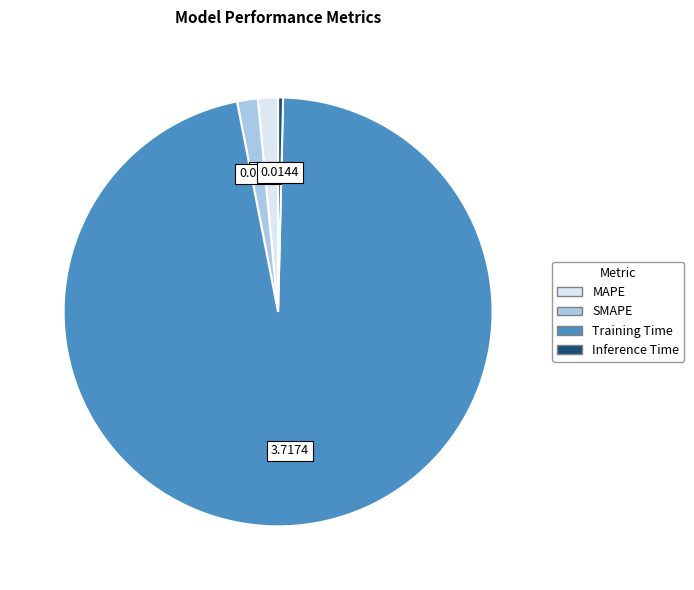

Between SMAPE and Training Time, which is larger?

Training Time